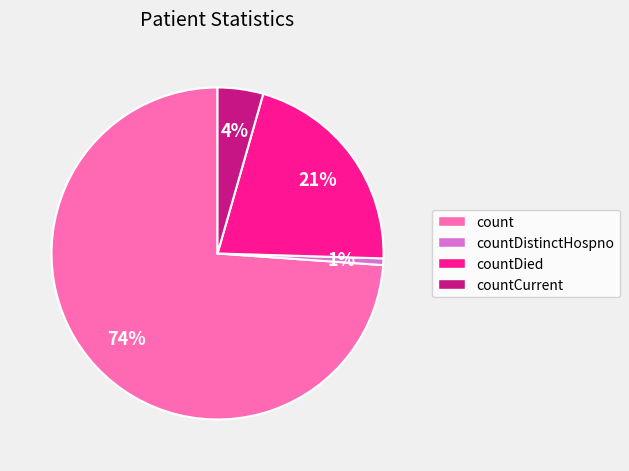

Which slice is the largest?

count